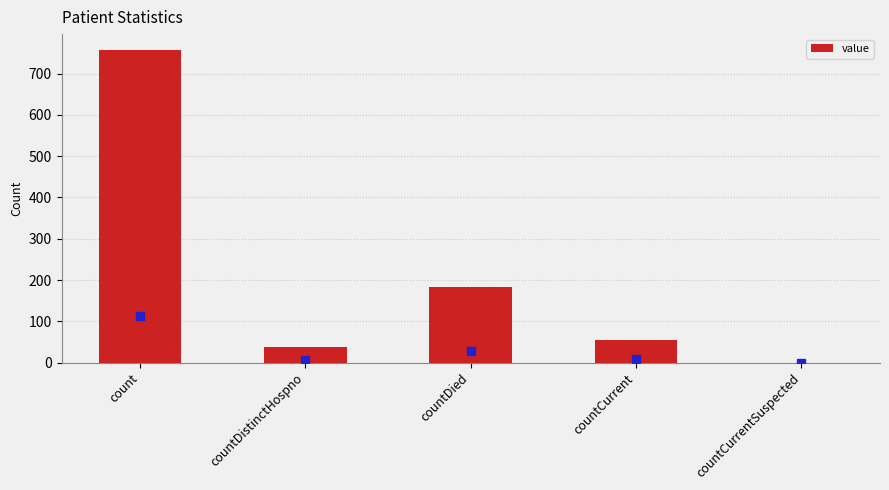

At which label is the value closest to 379?

countDied